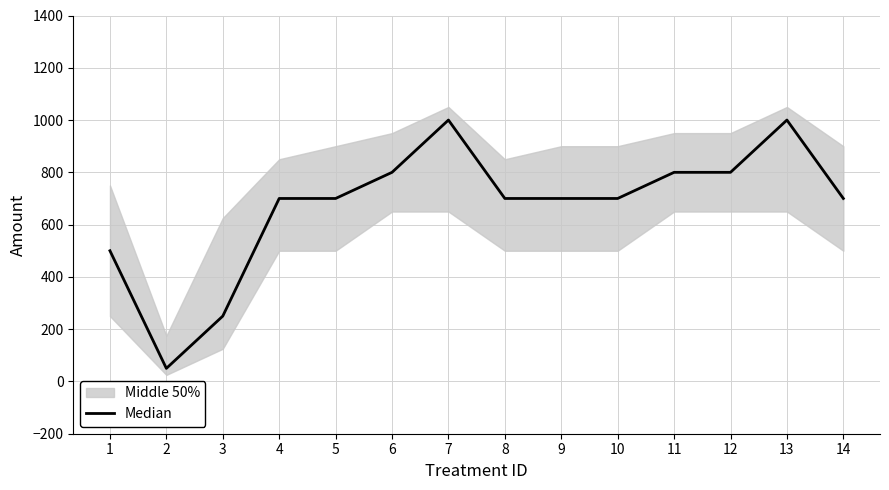

What is the sum of all values?

9400